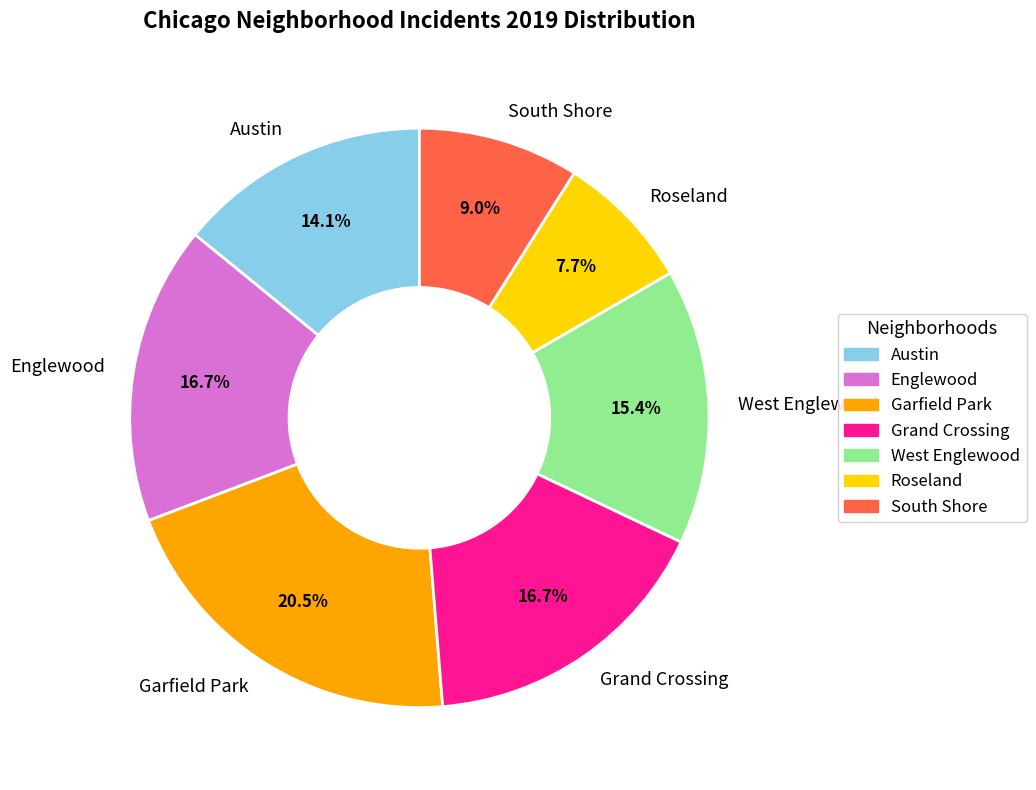

Is it true that Roseland is 15% of the pie?

False